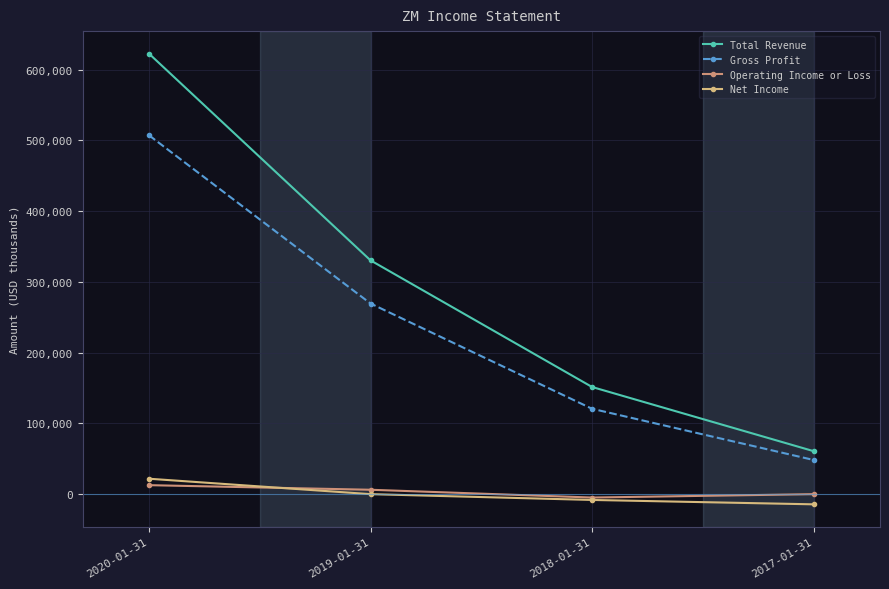

True or false: Operating Income or Loss has more than 0 points higher than both neighbors.

False